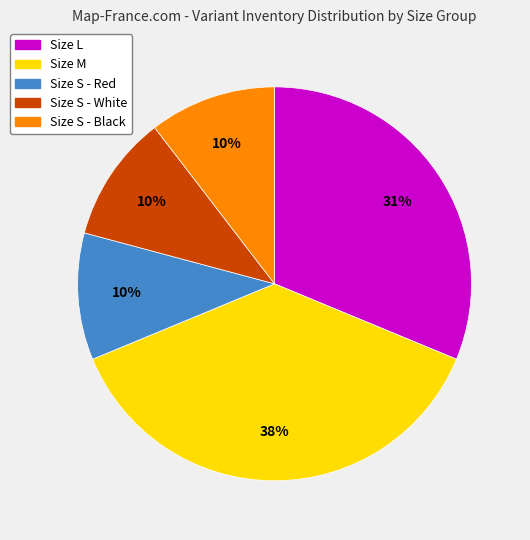

Do Size S - Red and Size S - Black together represent more than half of the pie?

No